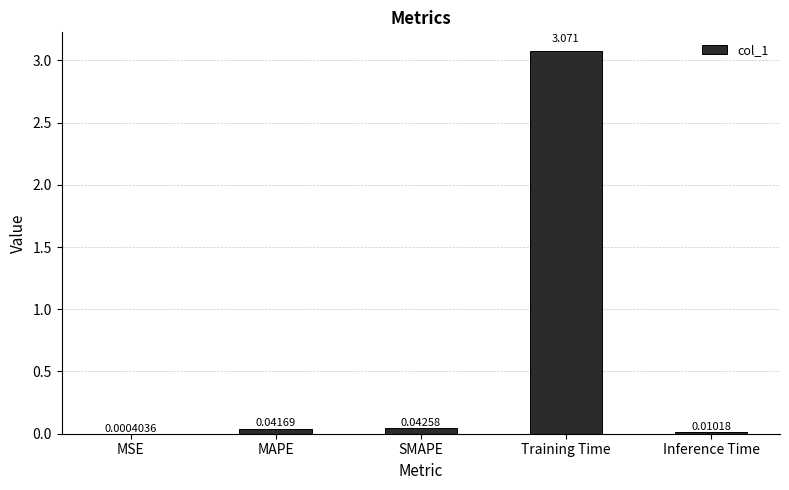

At which label is the value closest to 1?

SMAPE